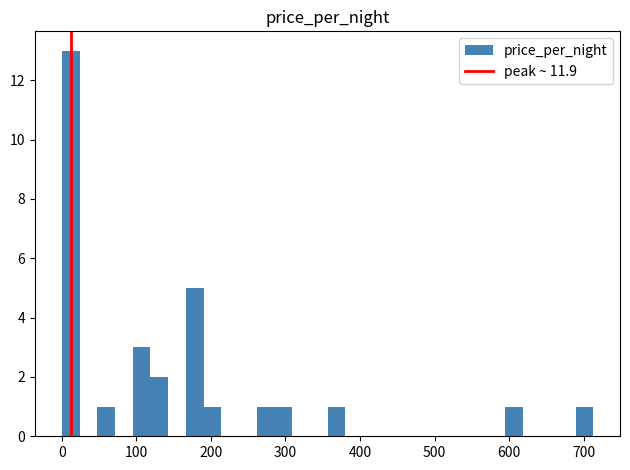

Read against the x-axis, roughly where is the centre of the tallest bar?

10